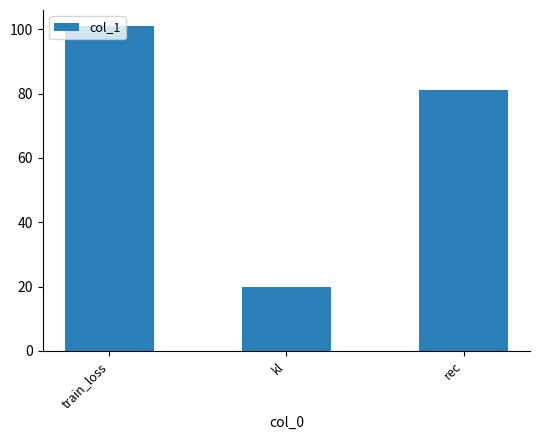

At which category does the chart reach its minimum across all series?

kl